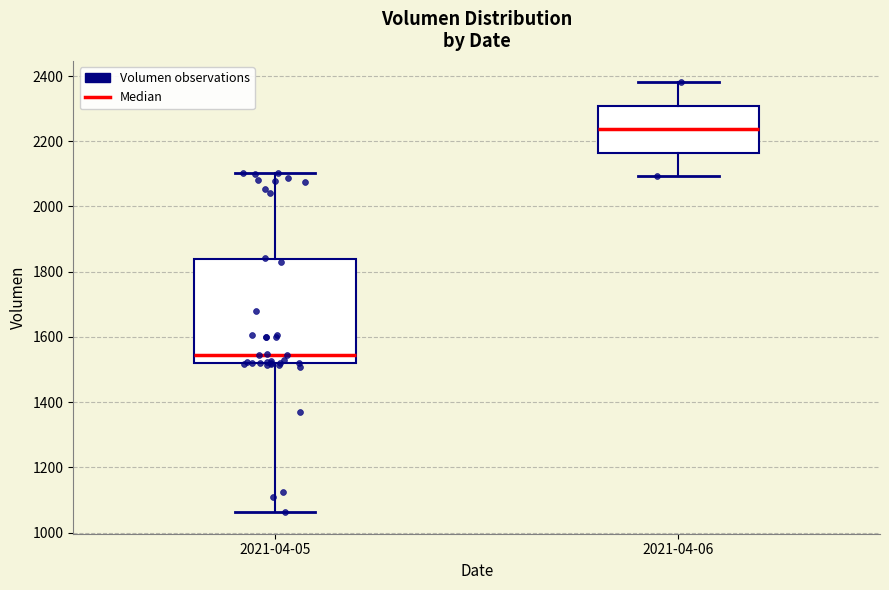

Reading left to right, transcribe this box plot: for each box, give where its median line is, the range the box spans, and where its two whiskers end, as read against the y-axis. The values are not printed on the chart, so give them approximately, as read against the axis.

2021-04-05: median 1540, box 1520 to 1840, whiskers 1060 to 2100
2021-04-06: median 2240, box 2160 to 2300, whiskers 2100 to 2380